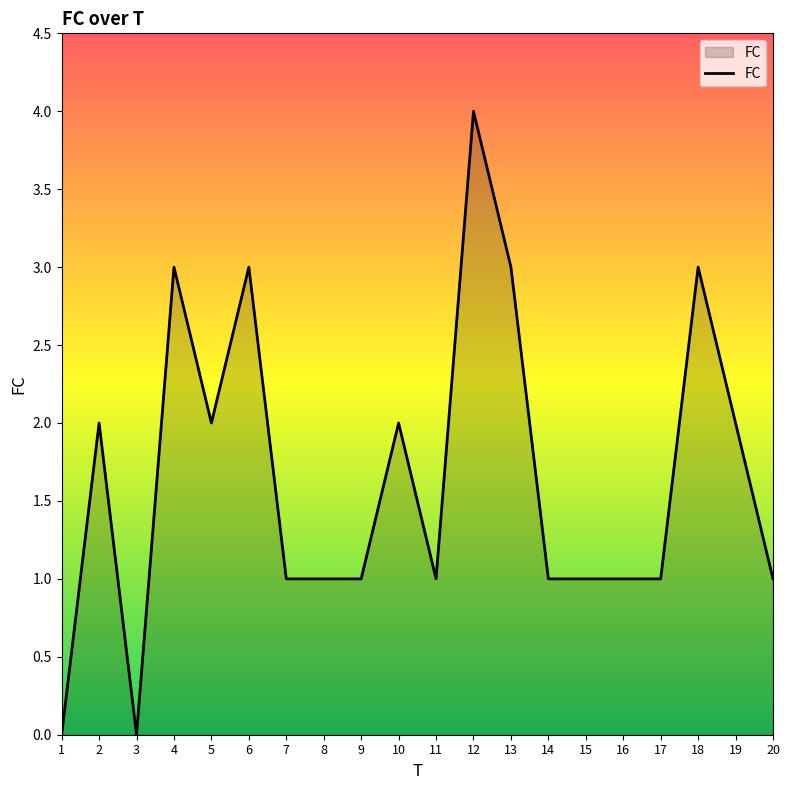

The value at 11 is 1. True or false?

True